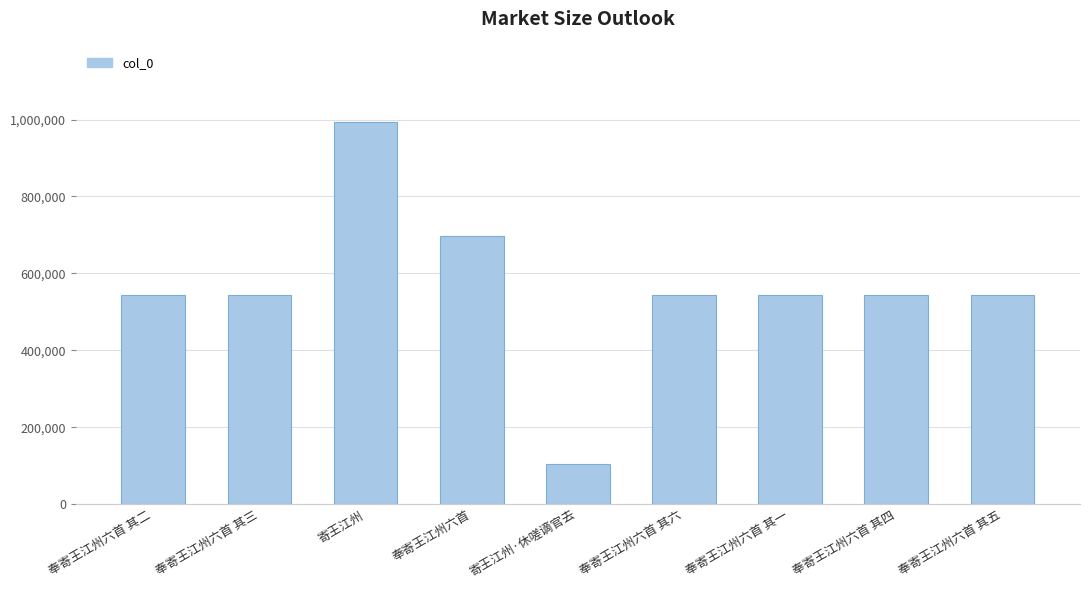

What is the difference between the maximum and minimum values?

888778